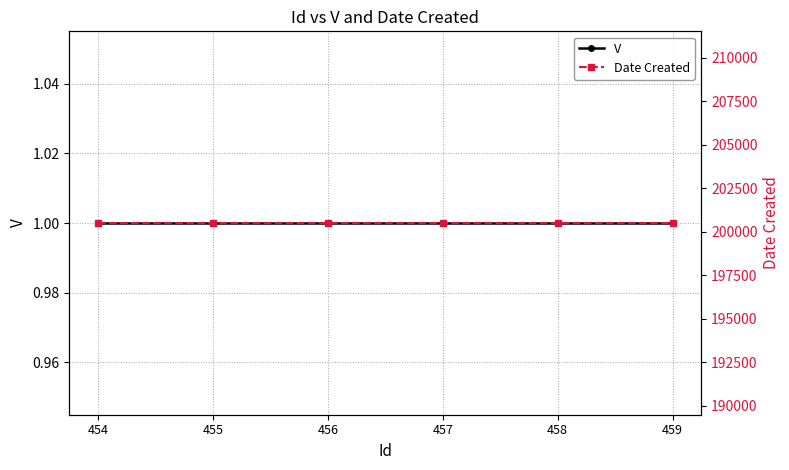

Reading left to right, list all the values displayed in this chart.

V: 1	1	1	1	1	1
Date Created: 200504	200504	200504	200504	200504	200504